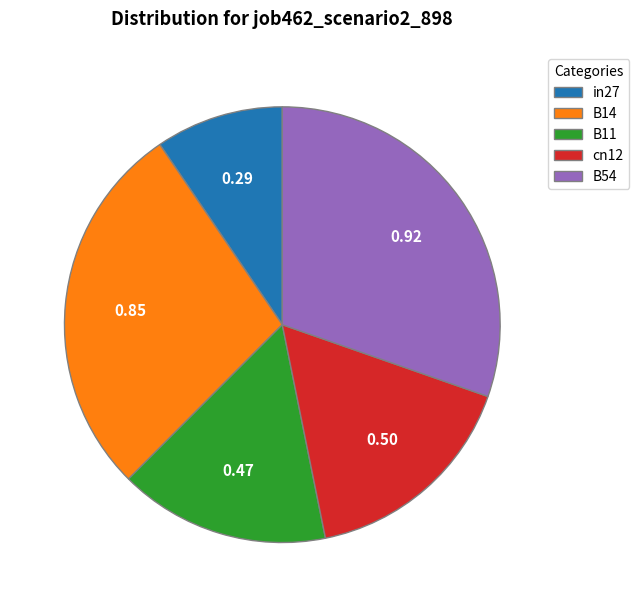

Which category has the smallest portion of the pie?

in27